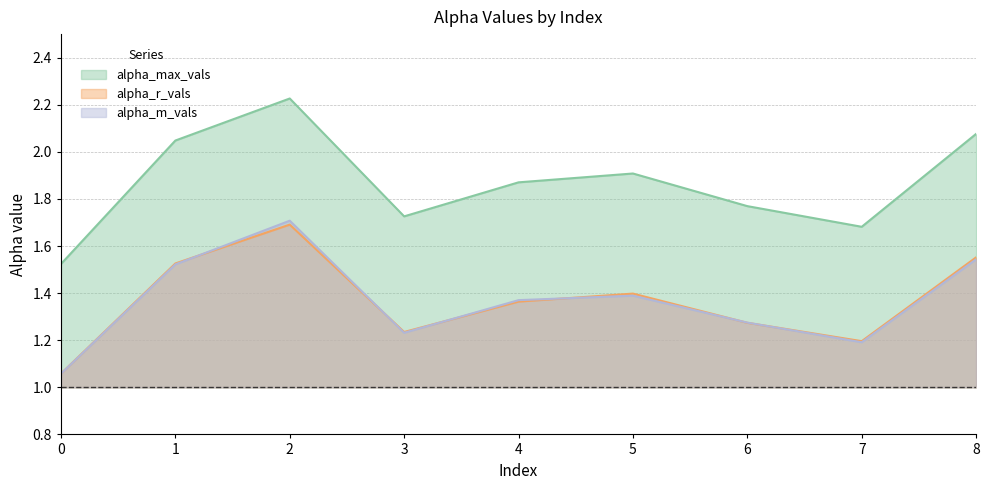

What is the sum of all alpha_m_vals values?

12.3